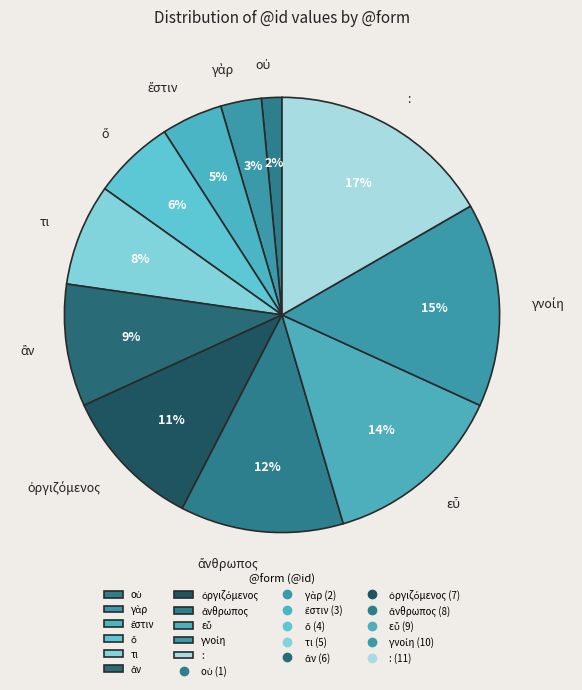

Is there a majority slice in this chart?

No